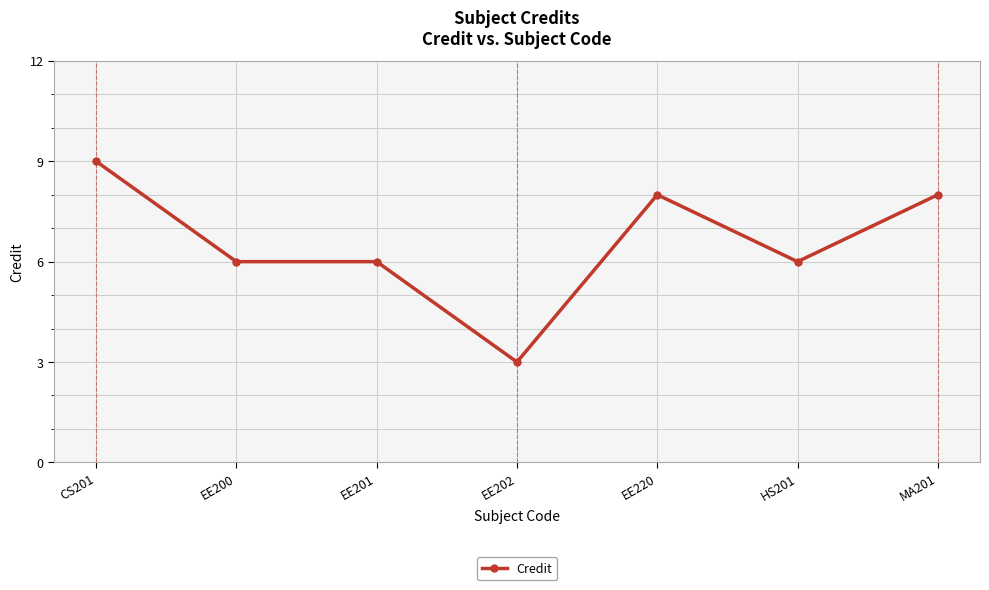

How many values are between 6 and 8?

5